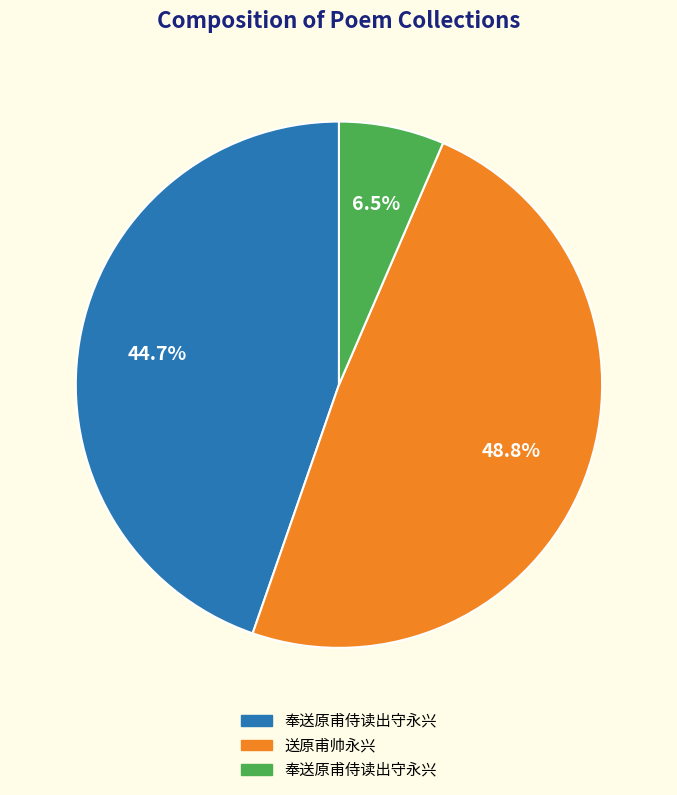

Does any single category account for the majority?

No